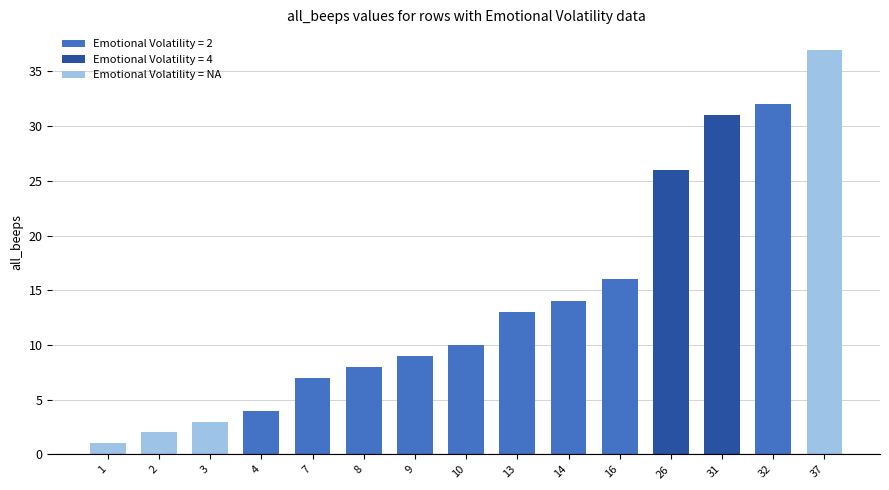

What is the difference between the values at 13 and 26?

13